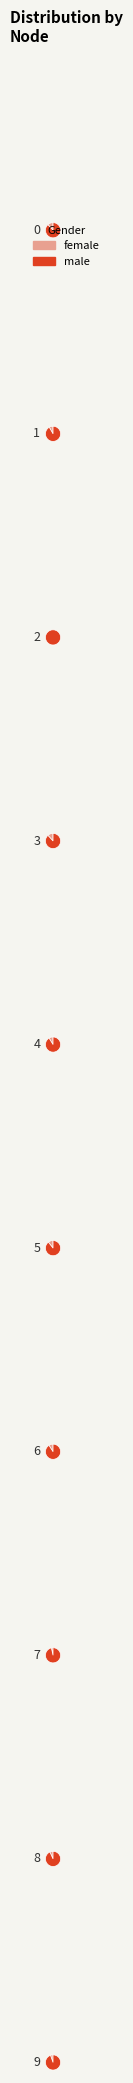

Which slice is the smallest?

2